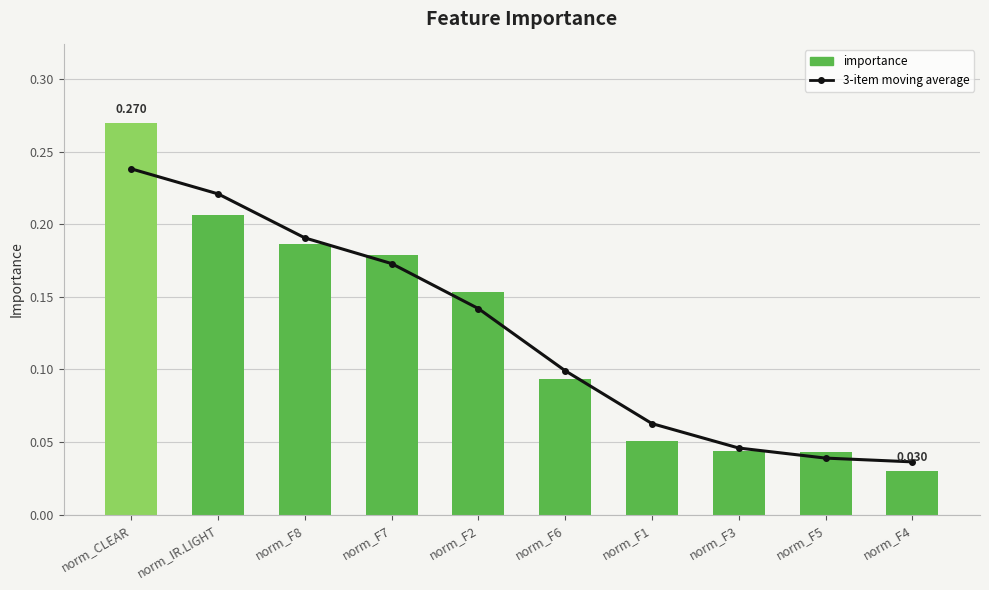

Count the importance values in the range 0 to 1.

10